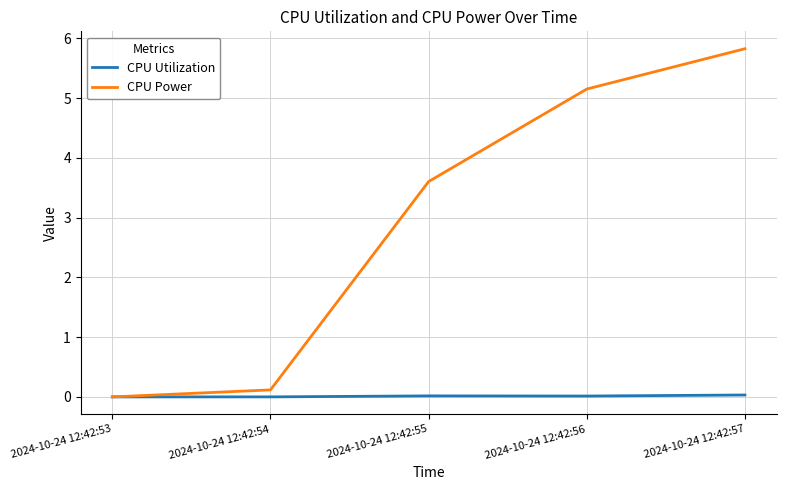

Between 2024-10-24 12:42:54 and 2024-10-24 12:42:56, which series saw the biggest shift?

CPU Power